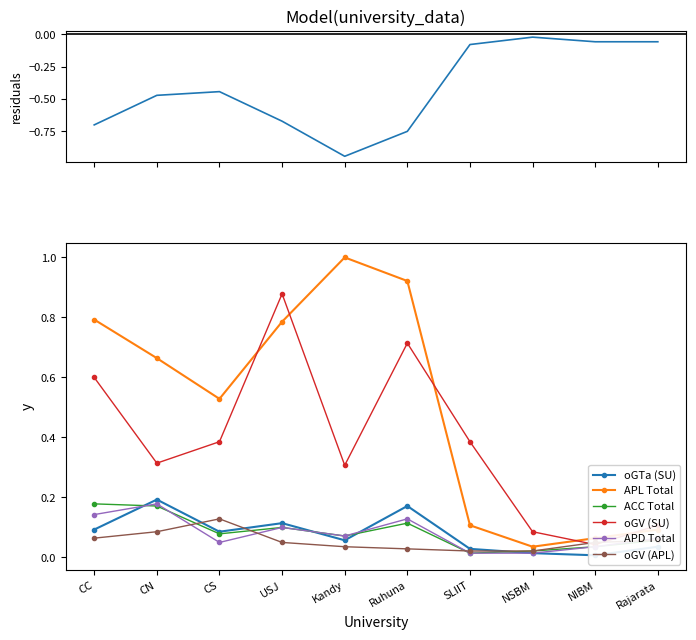

Which category has the highest value across all series?

Kandy